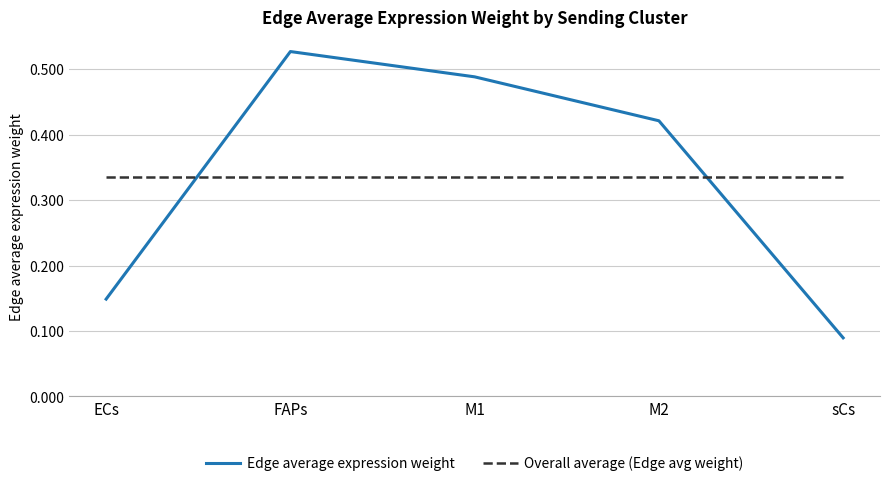

What position from the left is M2?

4